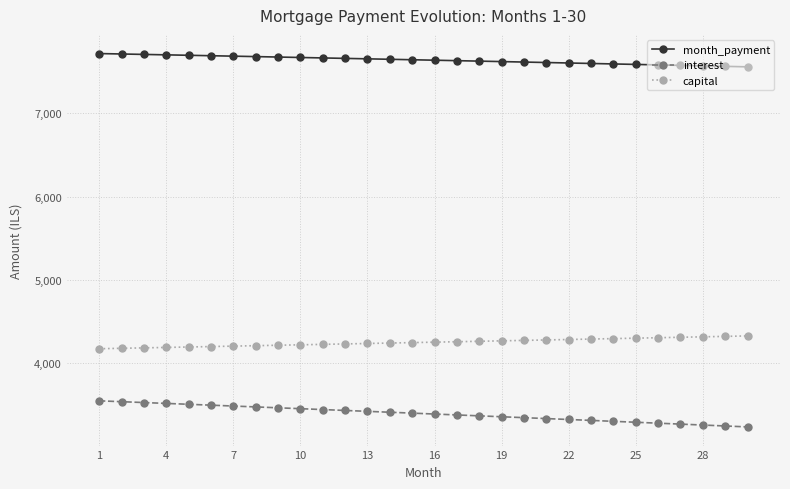

List the series in order of their peak value, highest first.

month_payment, capital, interest